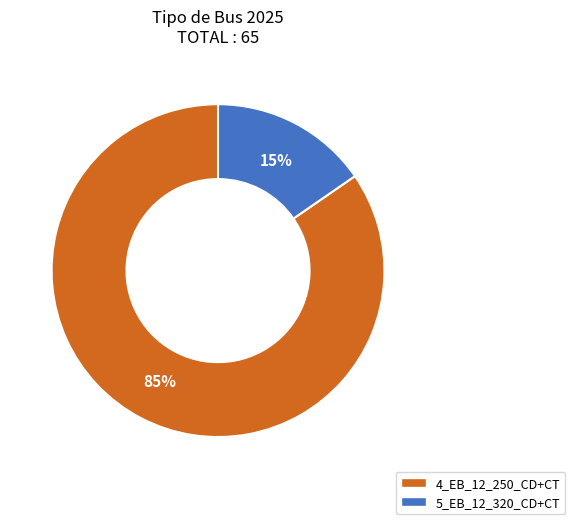

How many segments does this pie chart have?

2